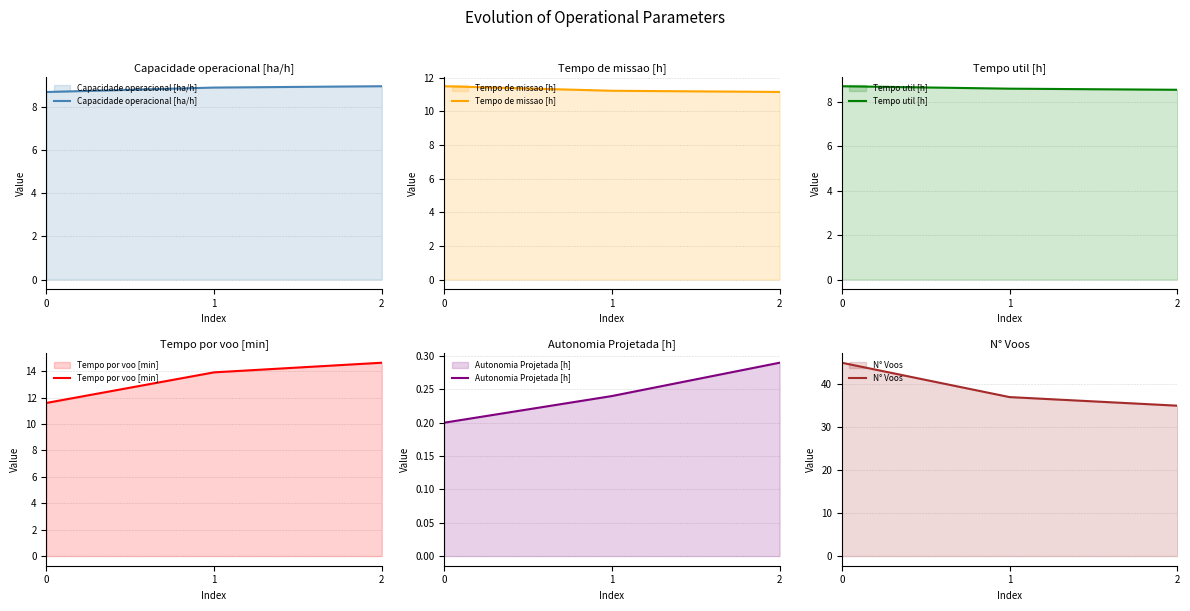

Reading left to right, extract all data points from this chart.

Capacidade operacional [ha/h]: 8.7	8.9	9.0
Tempo de missao [h]: 11.5	11.2	11.2
Tempo util [h]: 8.7	8.6	8.5
Tempo por voo [min]: 11.6	13.9	14.7
Autonomia Projetada [h]: 0.2	0.2	0.3
N° Voos: 45.0	37.0	35.0